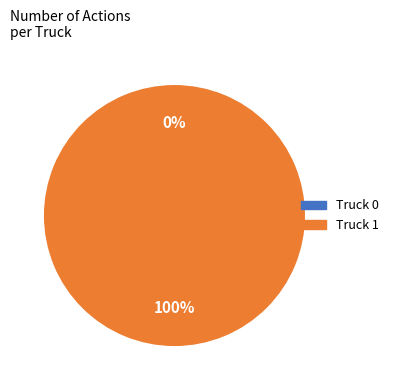

True or false: Truck 1 accounts for 100% of the total.

True